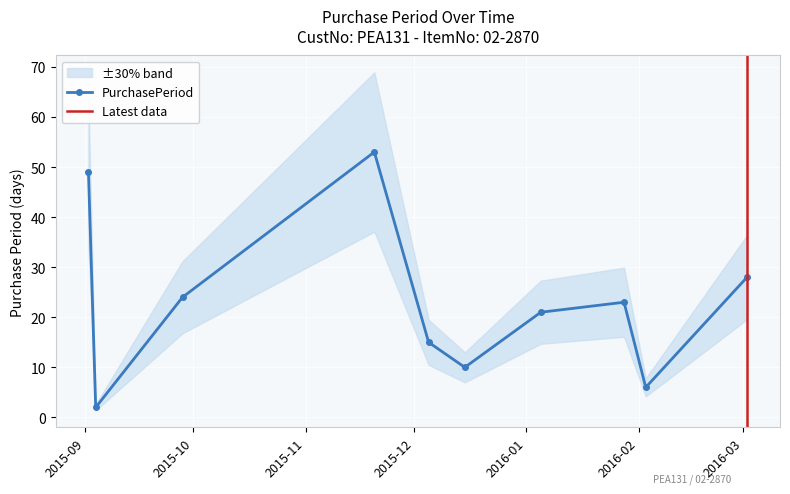

Is it true that the value at 2015-09-02 is 49?

True